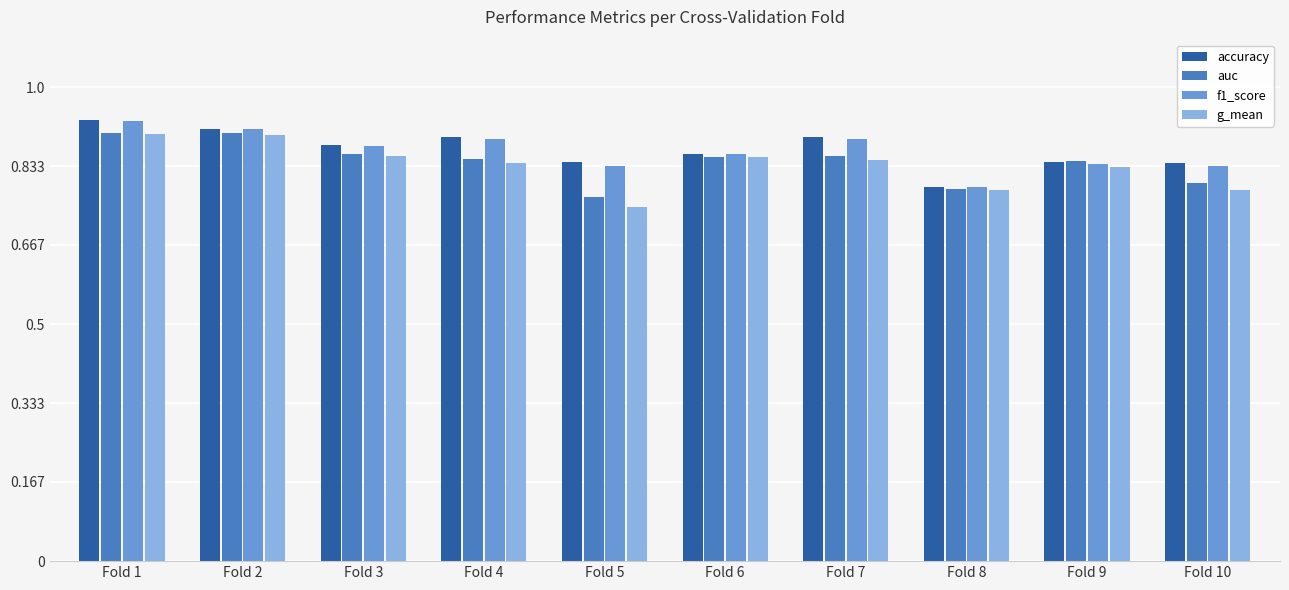

At how many categories does at least one series exceed 0?

10